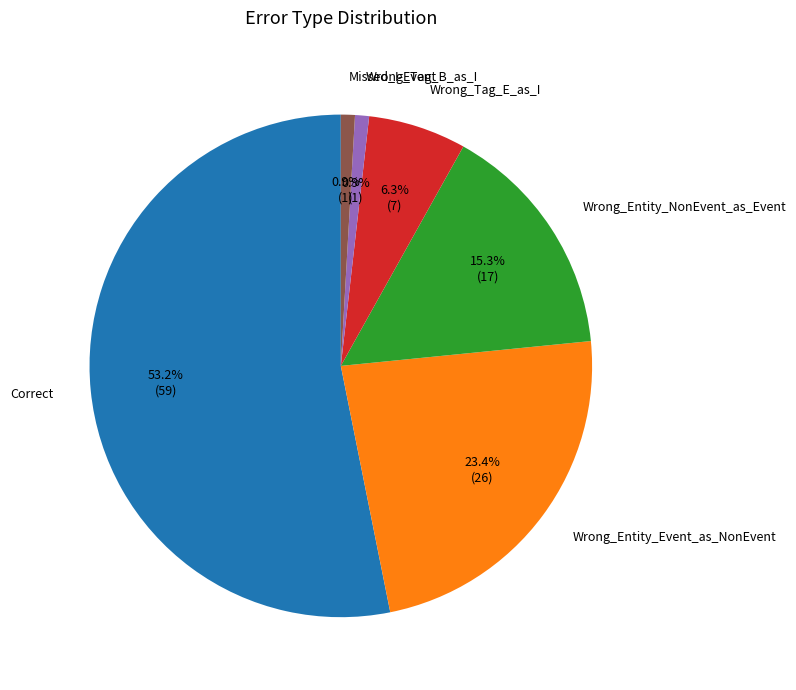

What is the majority slice?

Correct